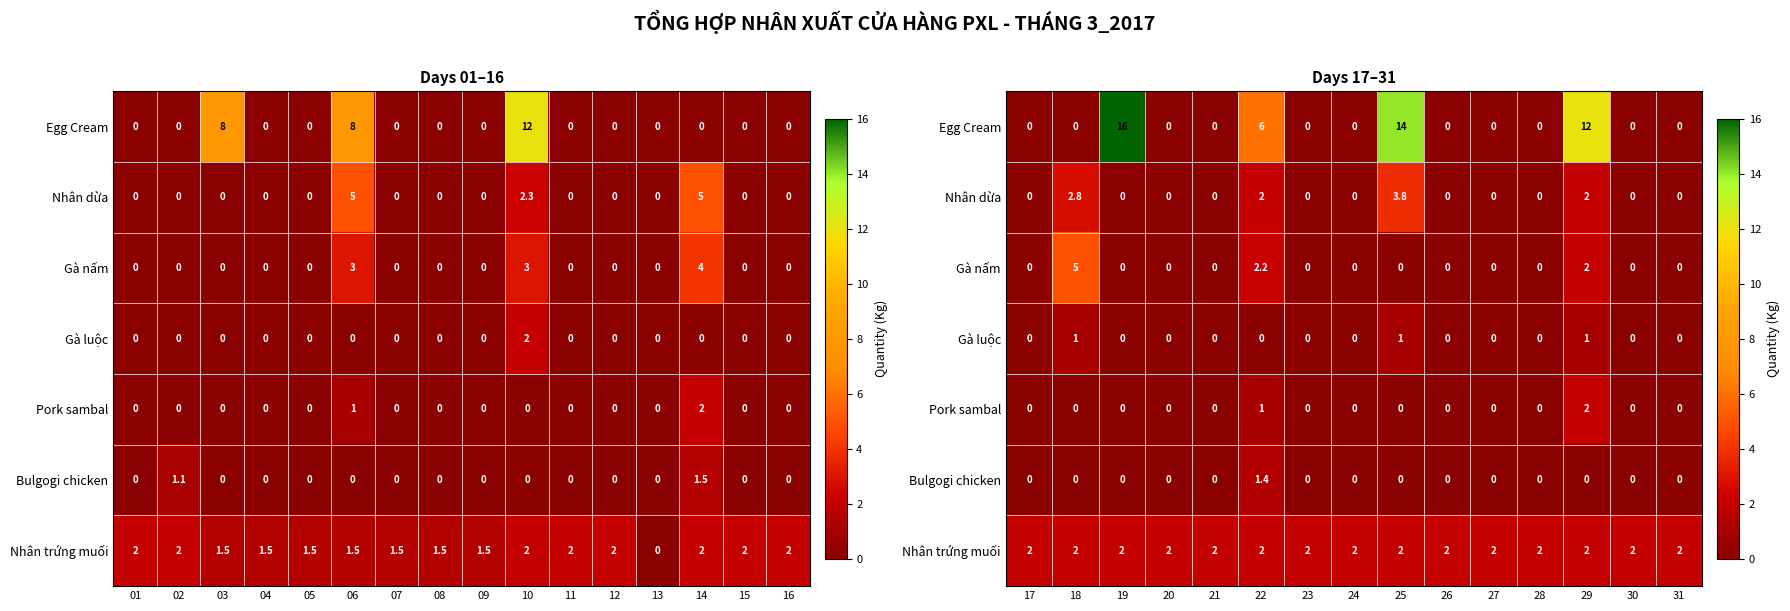

Which series has the largest total across all categories?

Egg Cream